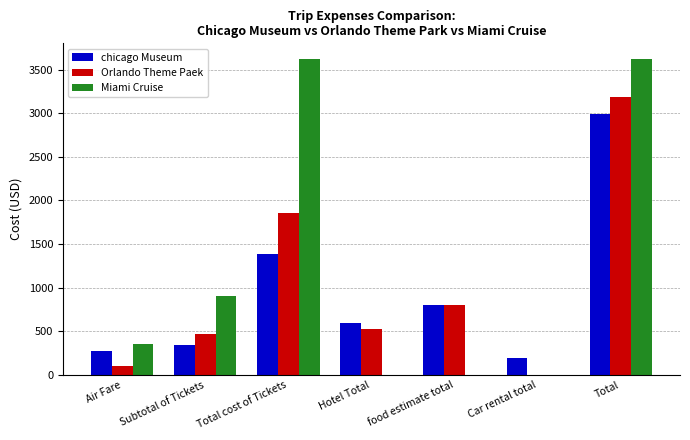

What is the approximate value of chicago Museum at food estimate total?

800